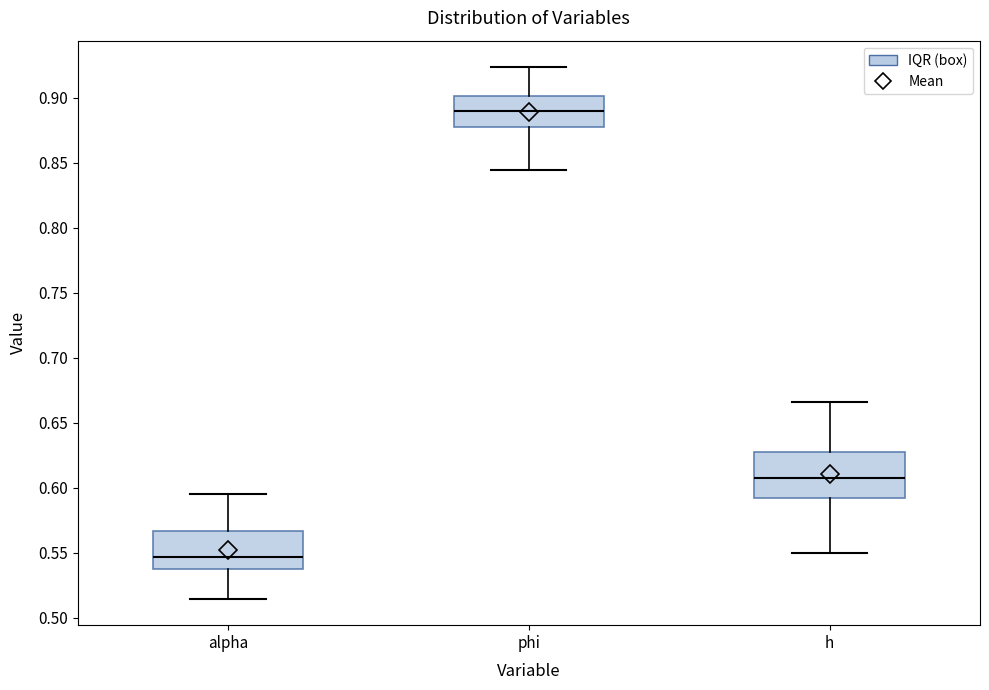

Comparing the boxes themselves (not the whiskers), which one is the tallest?

h